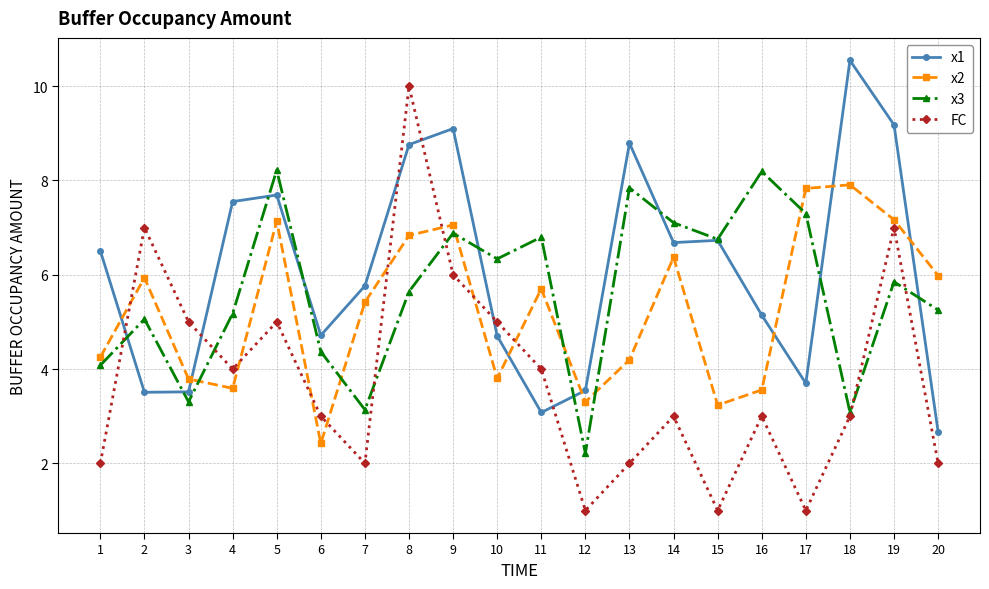

Is the value of FC at 12 greater than the value of x1 at 1?

No